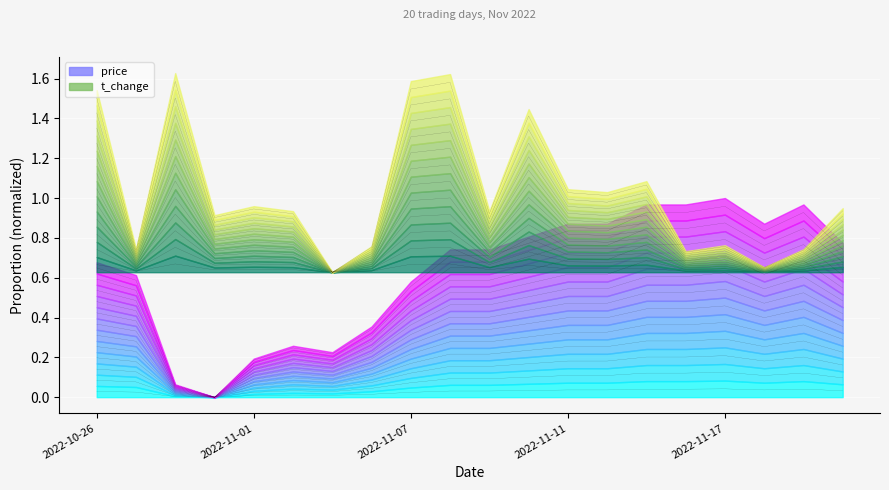

Count the t_change values in the range 0 to 1.

20